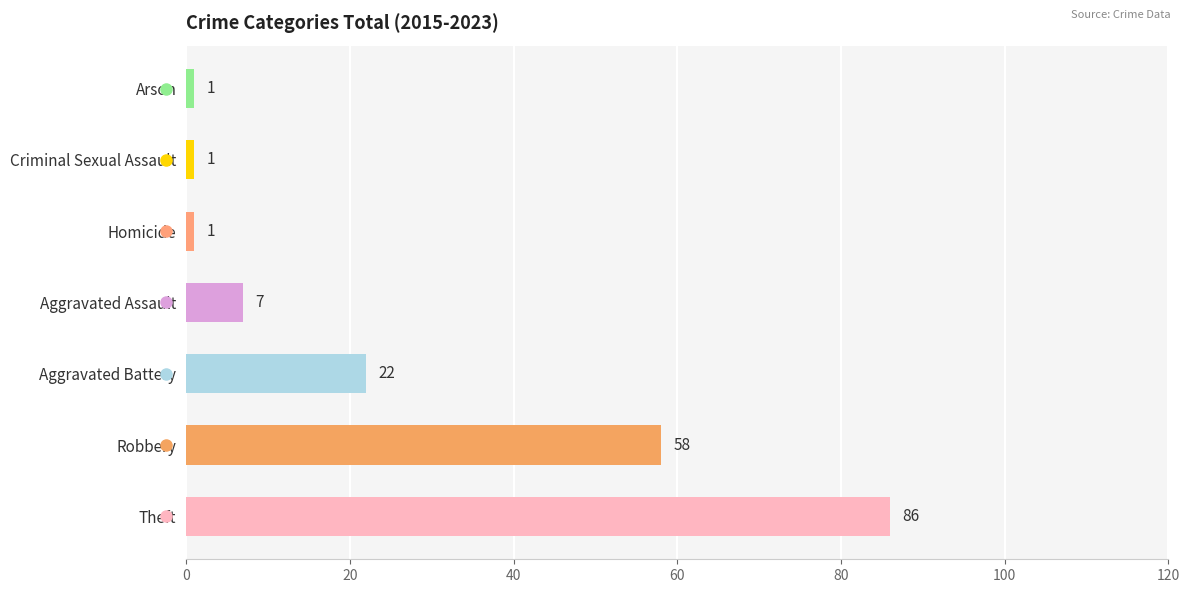

At which label is the value closest to 43?

Robbery